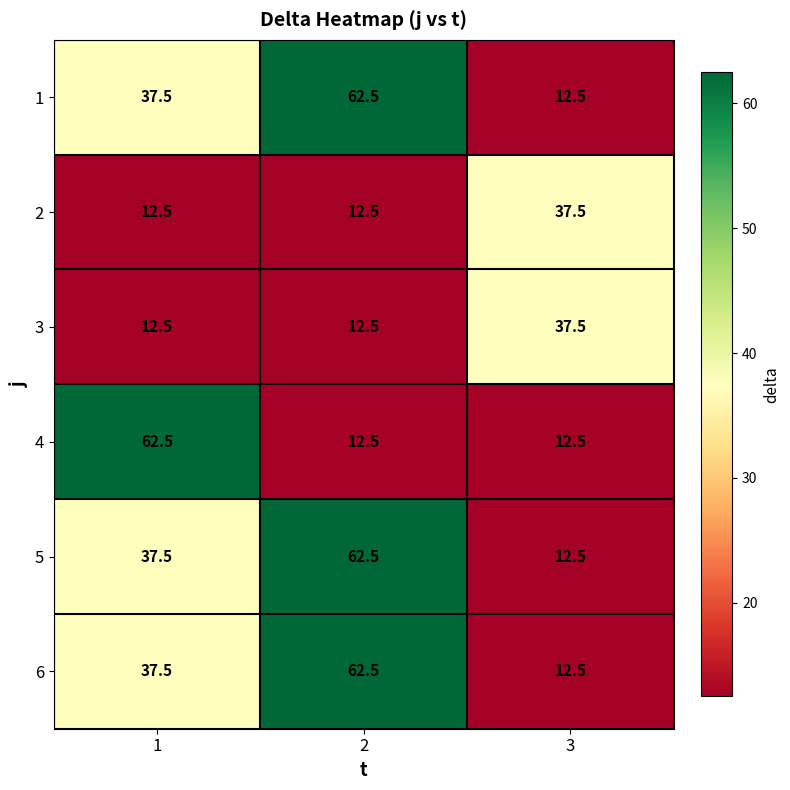

What is the approximate value of 1 at 1?

37.5